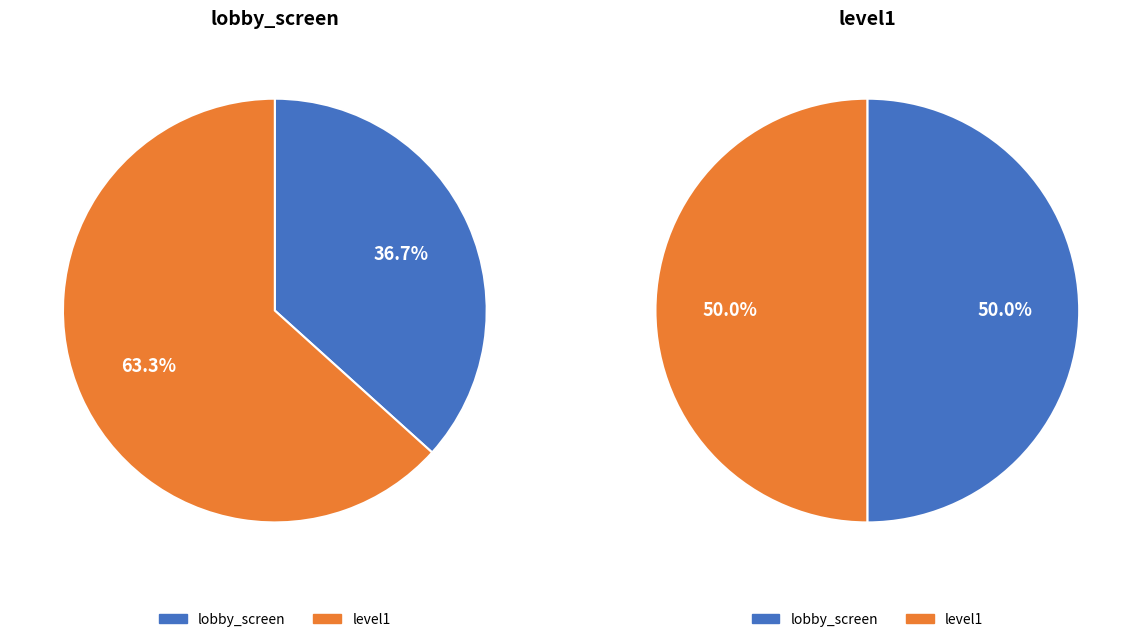

How many slices are in this pie chart?

2